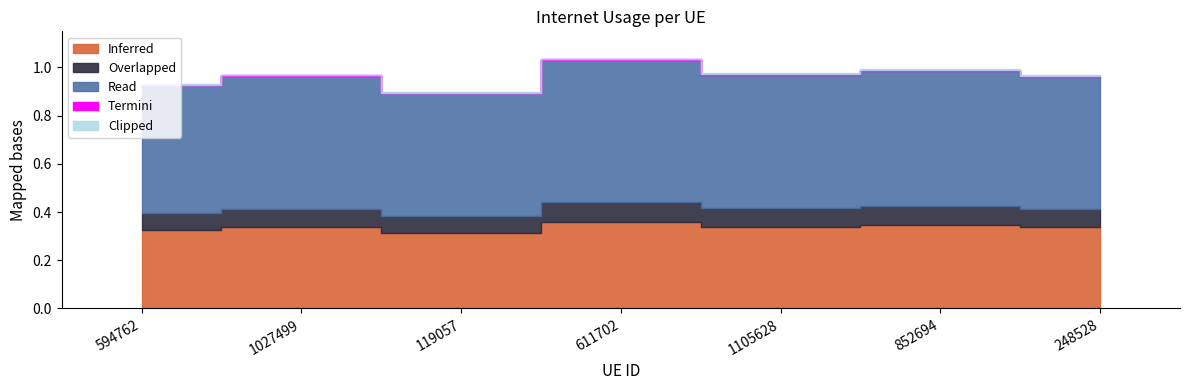

The chart shows a value of 1.7 at 1027499. True or false?

False